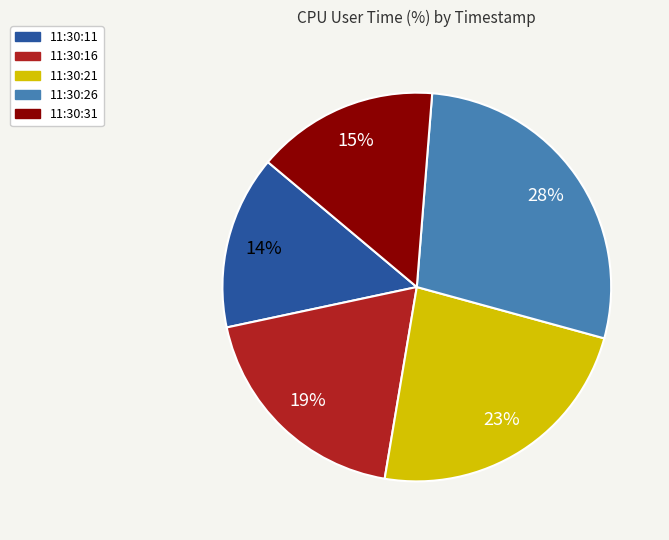

Approximately how many times larger is the value at 11:30:26 compared to 11:30:16?

1.5